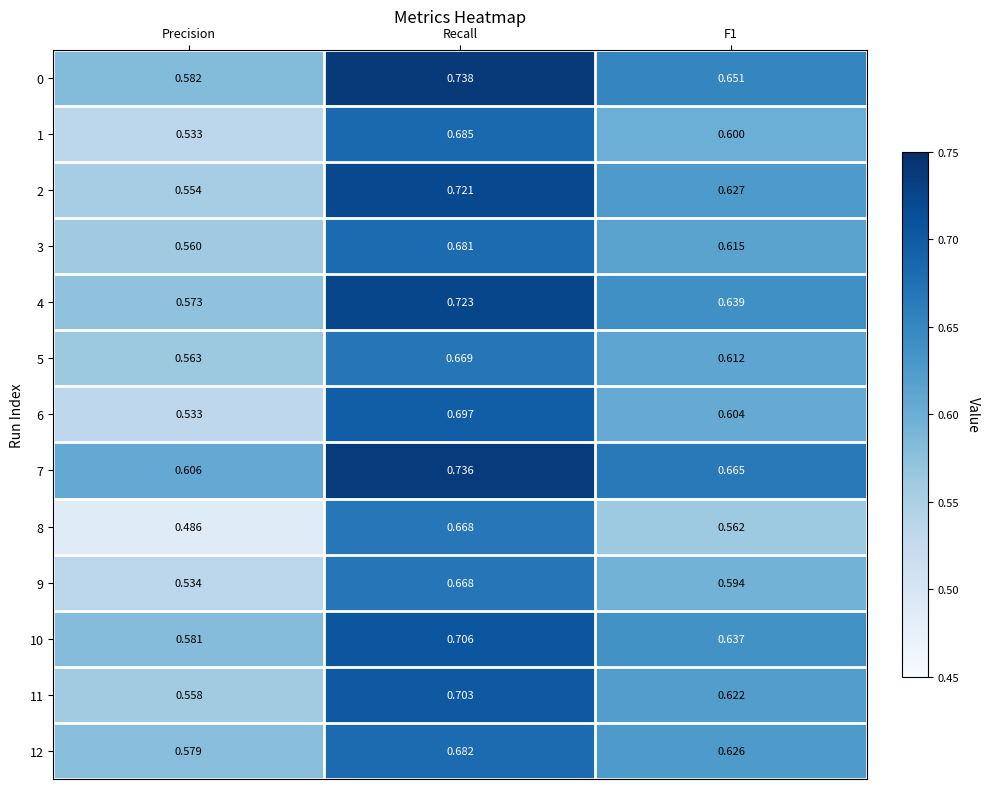

Where is 11 nearest to the value 0?

Precision